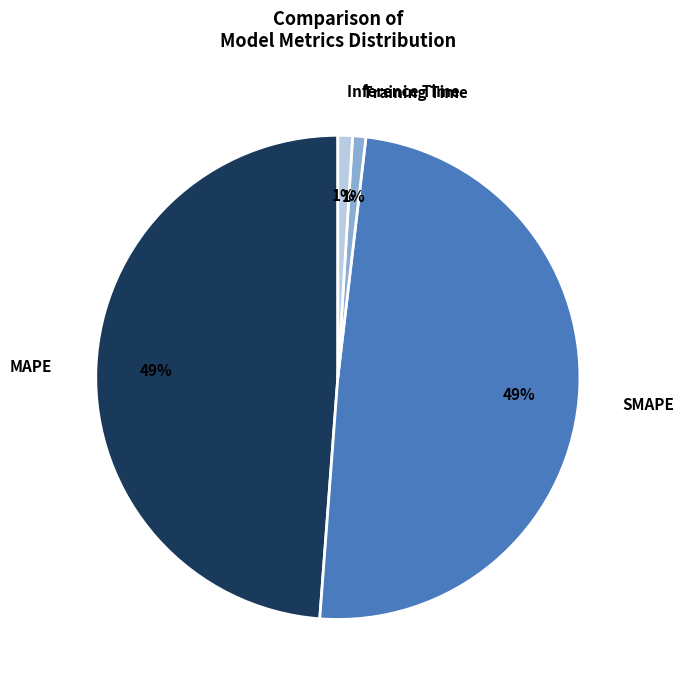

To the nearest percent, what percentage of the pie is Inference Time?

1%